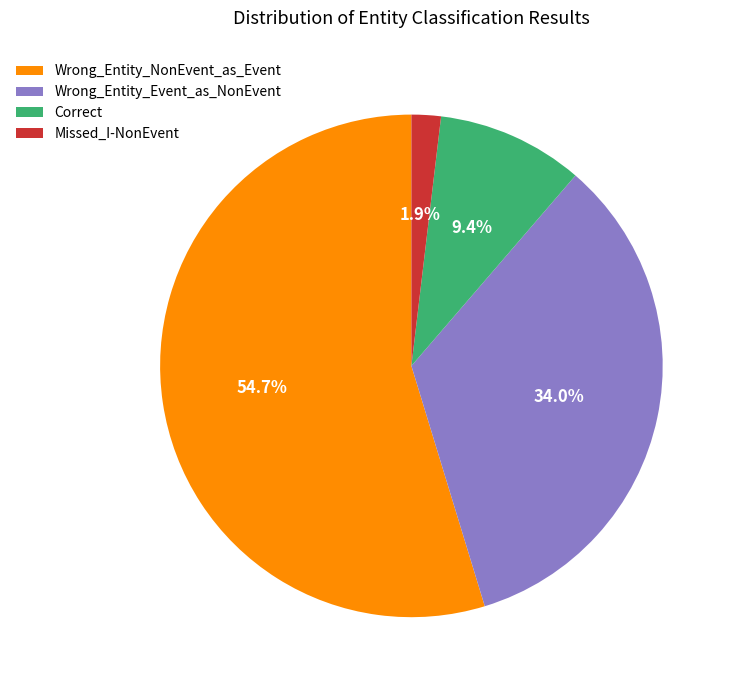

Count the number of slices in the pie.

4